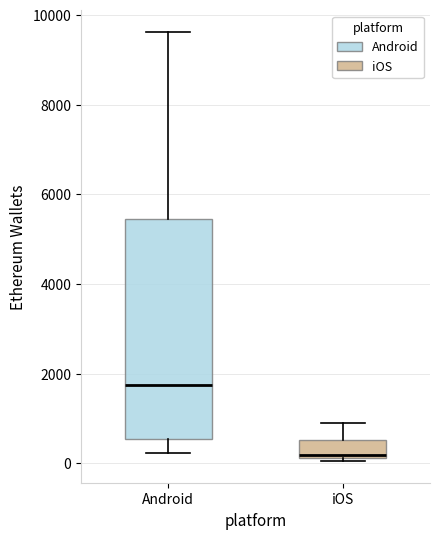

Which box is the tallest, from its lower edge to its upper edge?

Android